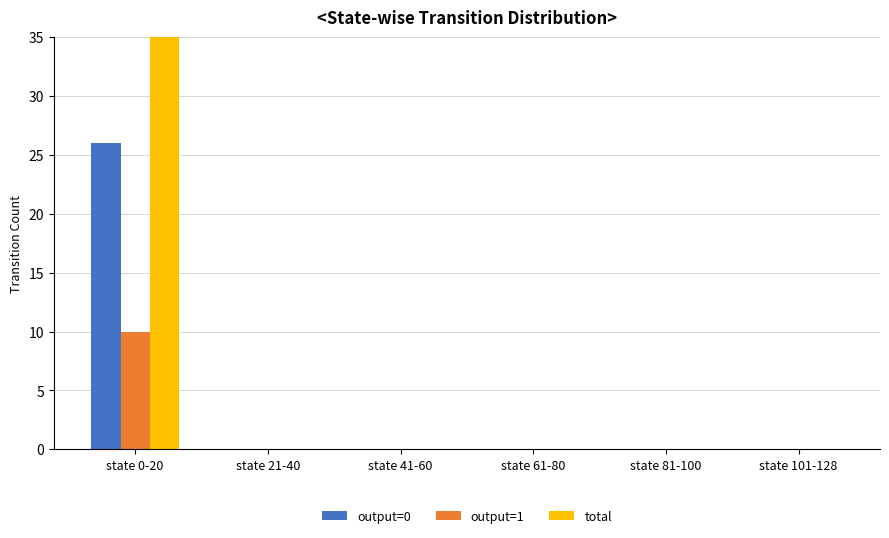

What is the difference between the maximum and minimum values in the total series?

36